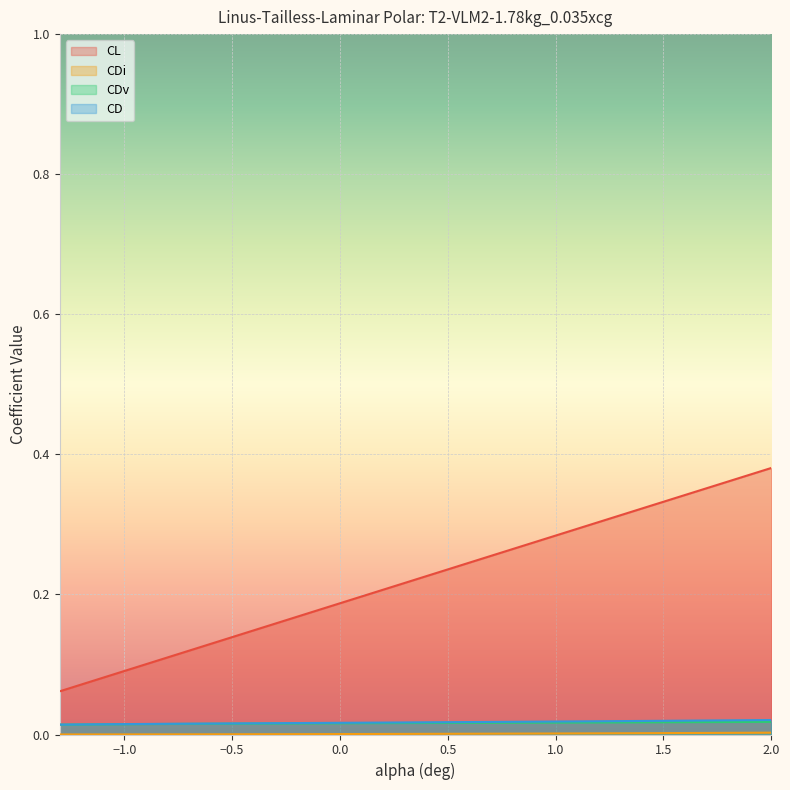

Between 0.9 and -1.1, which is larger?

0.9